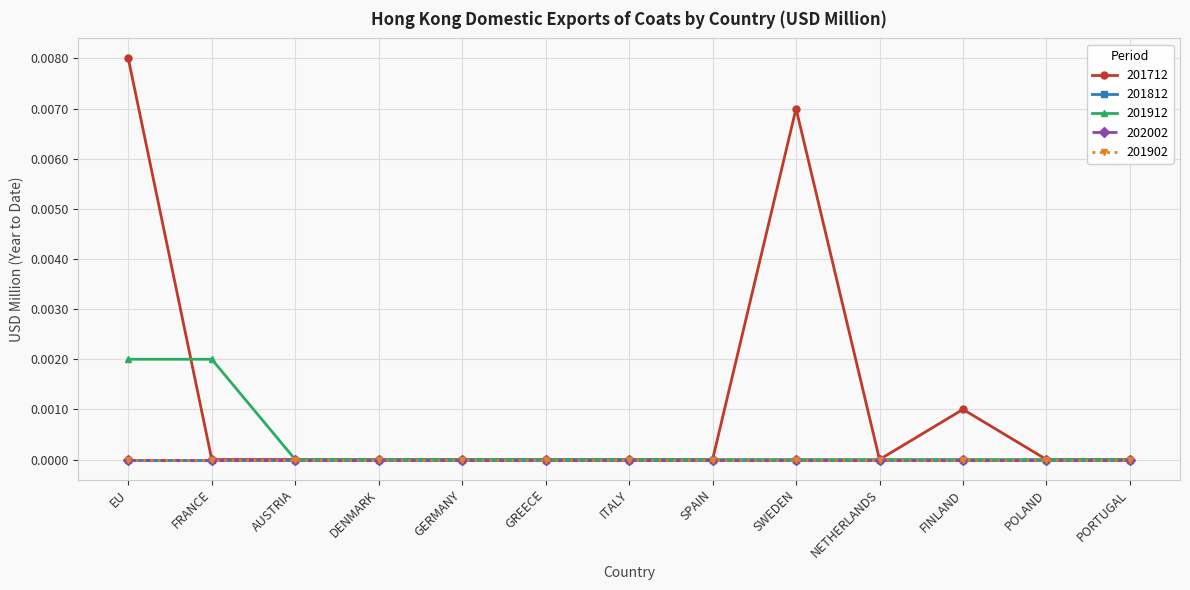

True or false: 201902 and 201812 cross at least once.

False